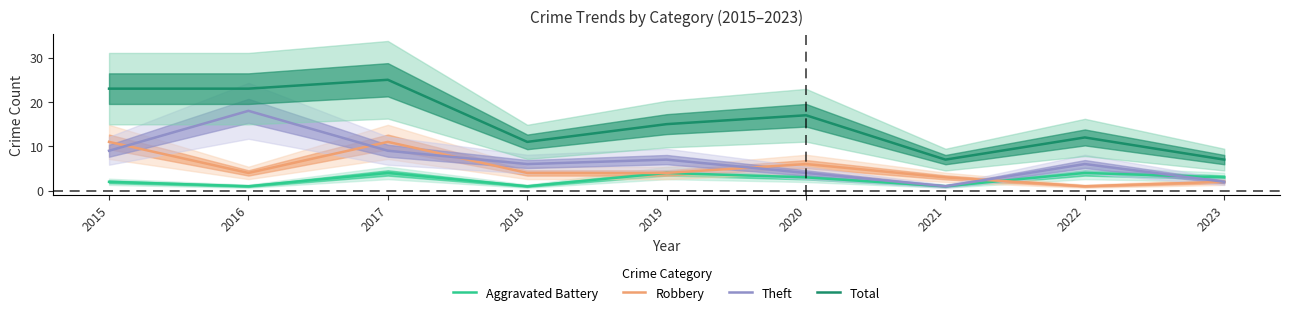

Read the Total value at 2023, to the nearest 5.

5